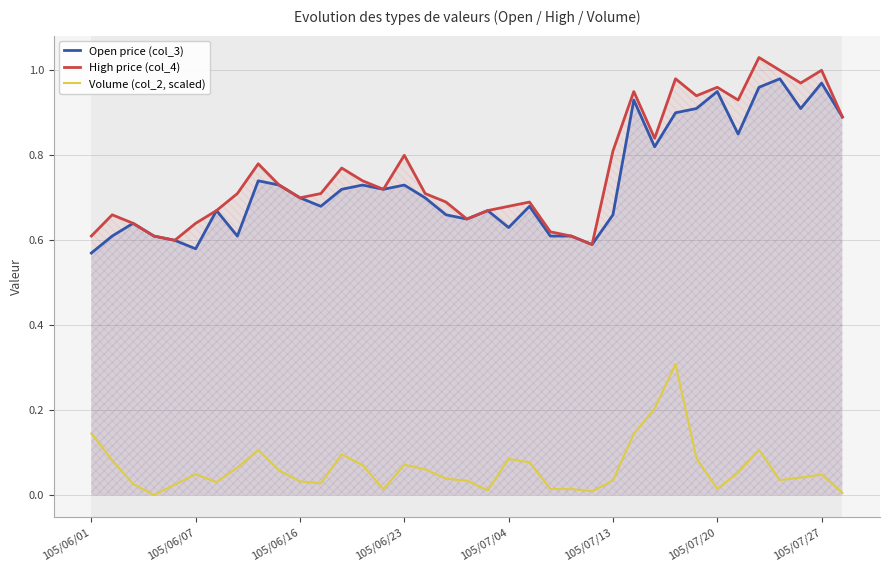

True or false: Open price (col_3) and Volume (col_2, scaled) cross at least once.

False